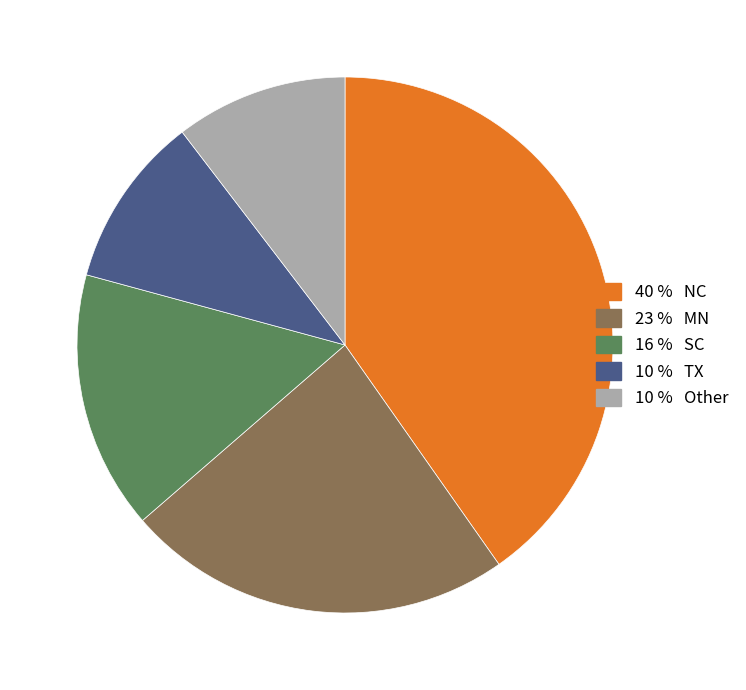

Is there a majority slice in this chart?

No